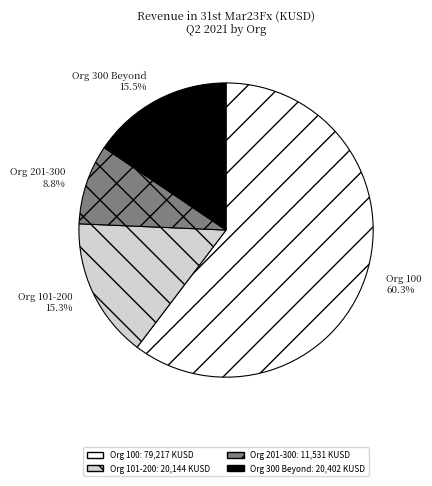

How many segments does this pie chart have?

4